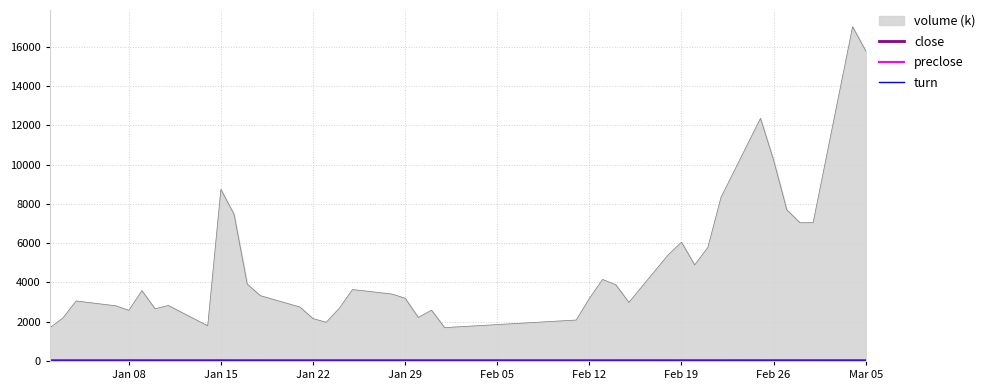

Which series has the largest range (max minus min)?

volume (k)